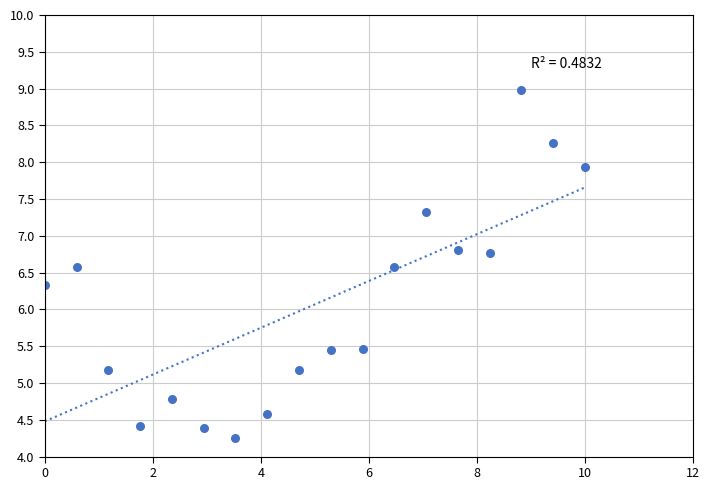

What Y value in the scatter plot is closest to 6?

6.3